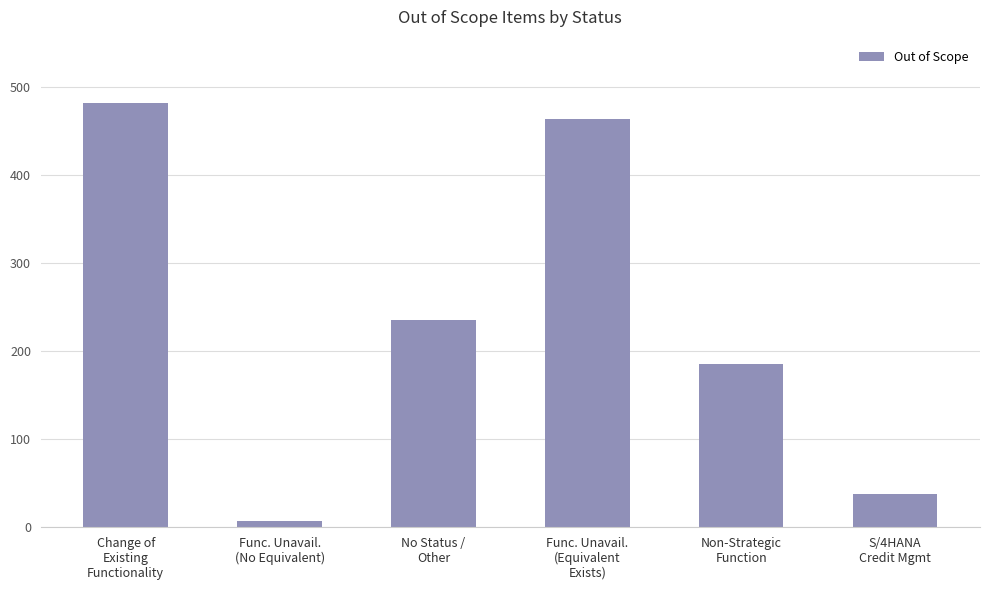

Read the value at Non-Strategic
Function, to the nearest 50.

200